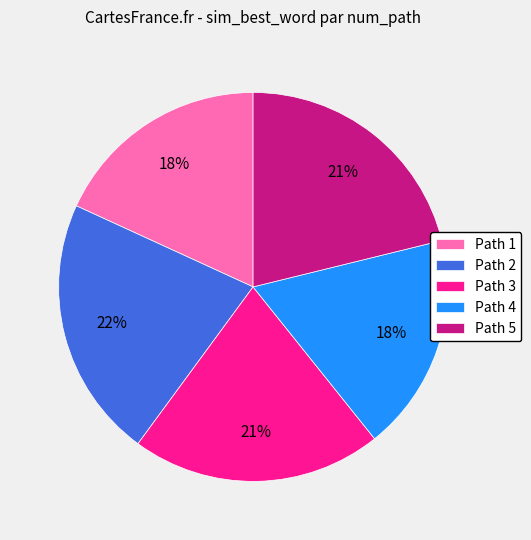

Do Path 4 and Path 2 together represent more than half of the pie?

No